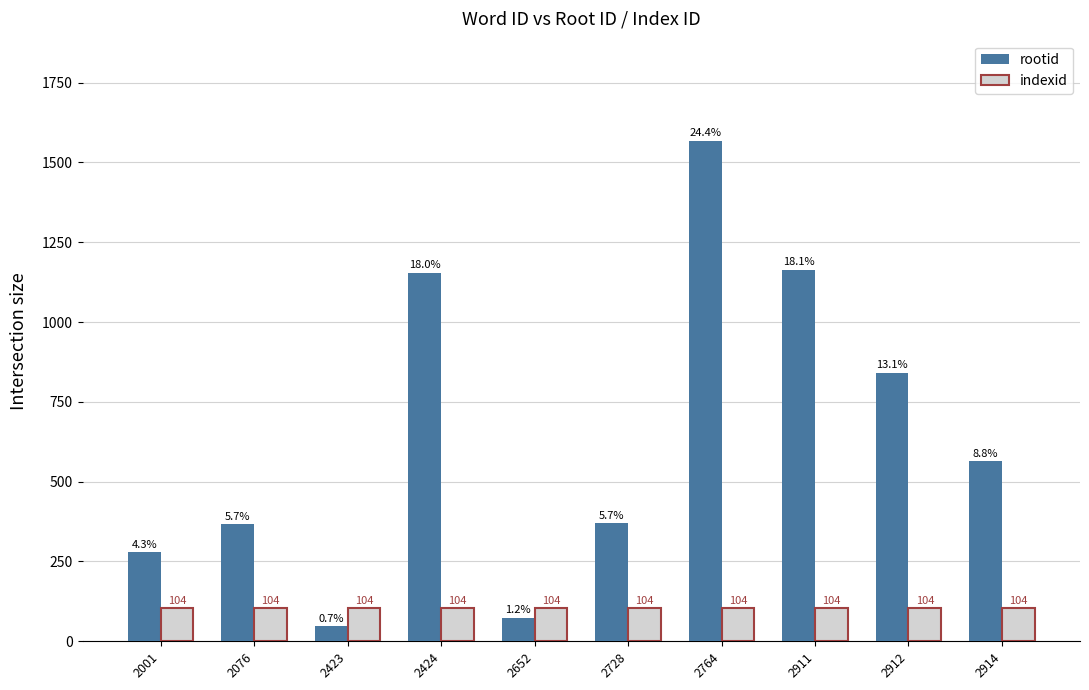

Read the rootid value at 2728, to the nearest 10.

370